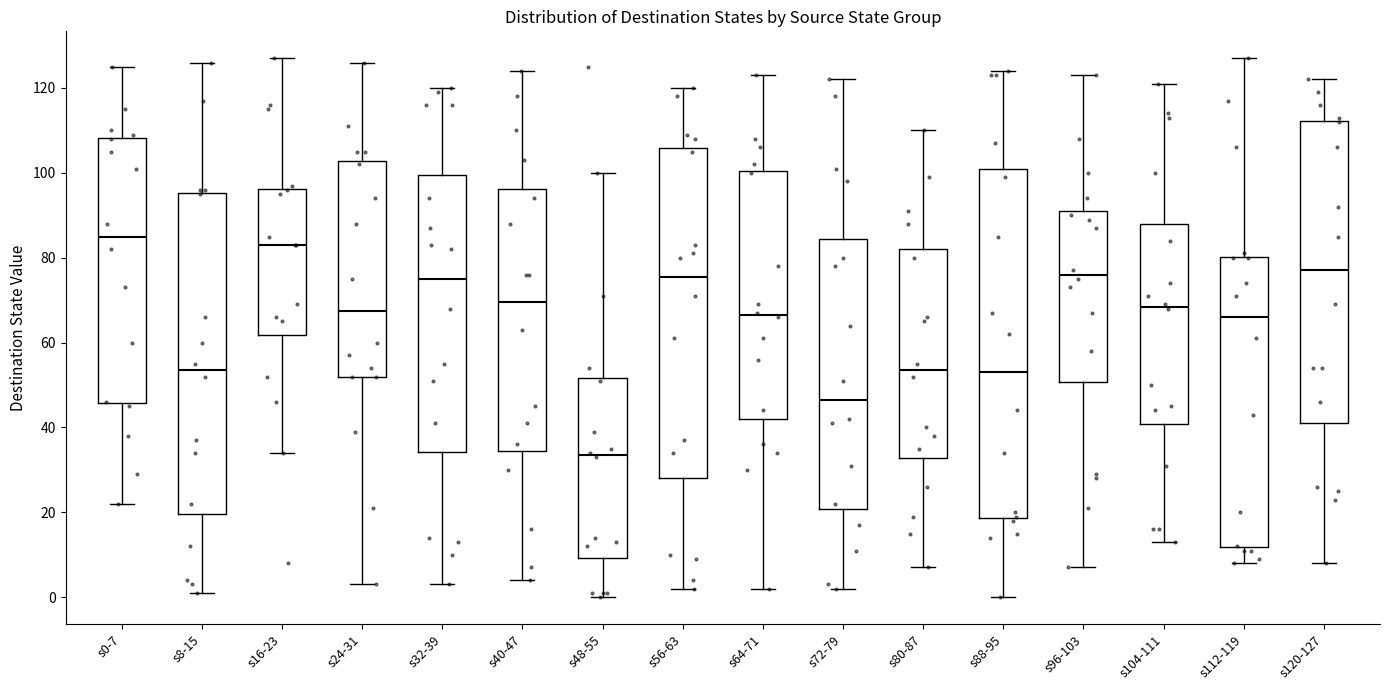

Reading left to right, transcribe this box plot: for each box, give where its median line is, the range the box spans, and where its two whiskers end, as read against the y-axis. The values are not printed on the chart, so give them approximately, as read against the axis.

s0-7: median 86, box 46 to 108, whiskers 22 to 126
s8-15: median 54, box 20 to 96, whiskers 2 to 126
s16-23: median 84, box 62 to 96, whiskers 34 to 128
s24-31: median 68, box 52 to 102, whiskers 4 to 126
s32-39: median 76, box 34 to 100, whiskers 4 to 120
s40-47: median 70, box 34 to 96, whiskers 4 to 124
s48-55: median 34, box 10 to 52, whiskers 0 to 100
s56-63: median 76, box 28 to 106, whiskers 2 to 120
s64-71: median 66, box 42 to 100, whiskers 2 to 124
s72-79: median 46, box 20 to 84, whiskers 2 to 122
s80-87: median 54, box 32 to 82, whiskers 8 to 110
s88-95: median 54, box 18 to 102, whiskers 0 to 124
s96-103: median 76, box 50 to 92, whiskers 8 to 124
s104-111: median 68, box 40 to 88, whiskers 14 to 122
s112-119: median 66, box 12 to 80, whiskers 8 to 128
s120-127: median 78, box 42 to 112, whiskers 8 to 122